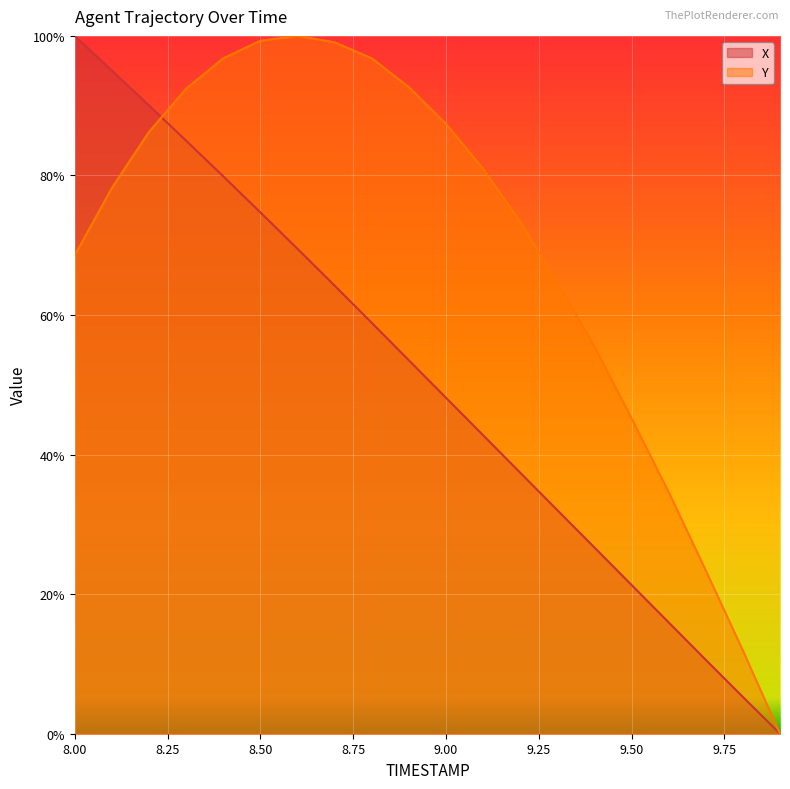

How many lines are shown in the chart?

2